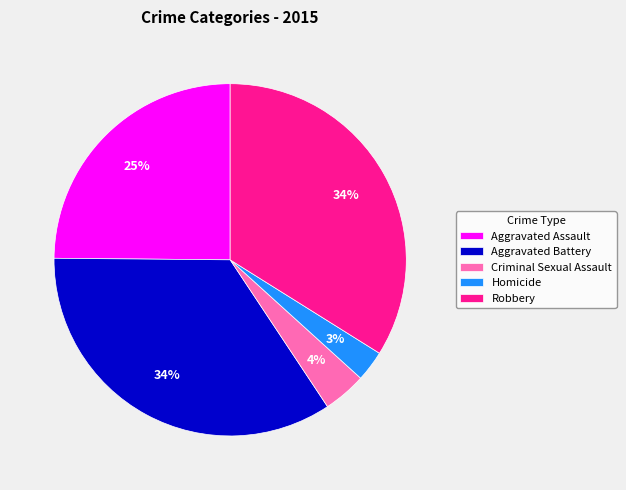

To the nearest percent, what is the difference between the Criminal Sexual Assault and Homicide slice percentages?

1%